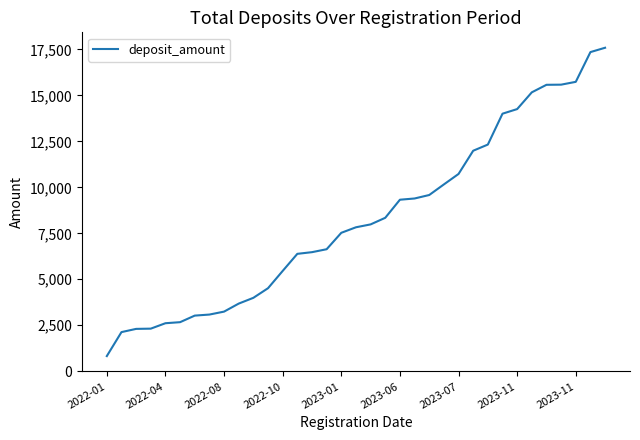

Is this an area chart (filled region under the line)?

No